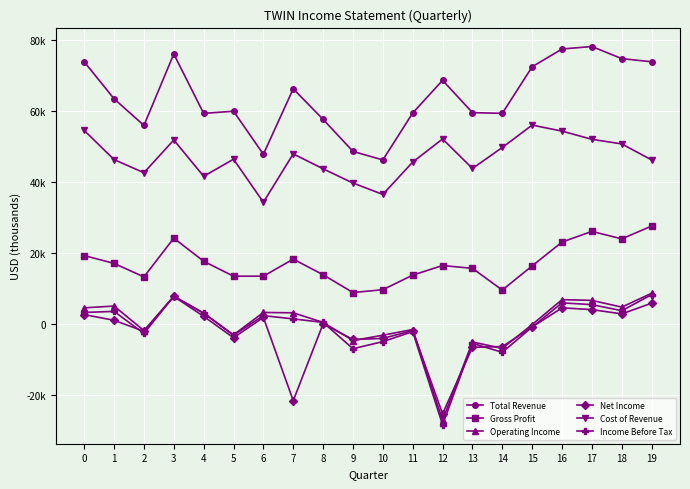

Does the chart have visible grid lines?

Yes